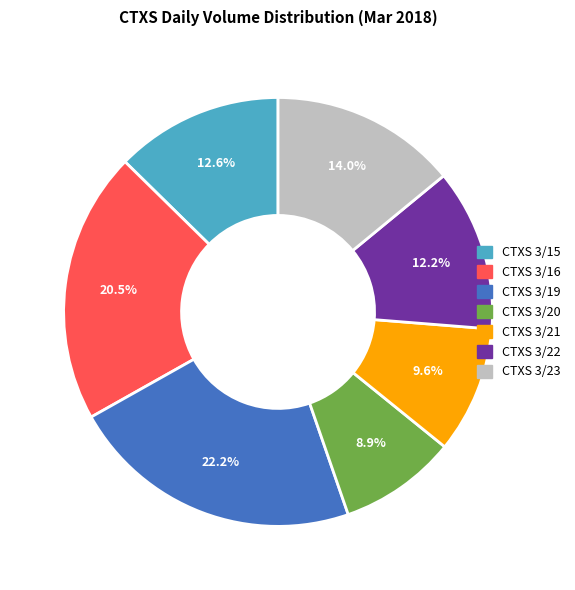

How many segments does this pie chart have?

7